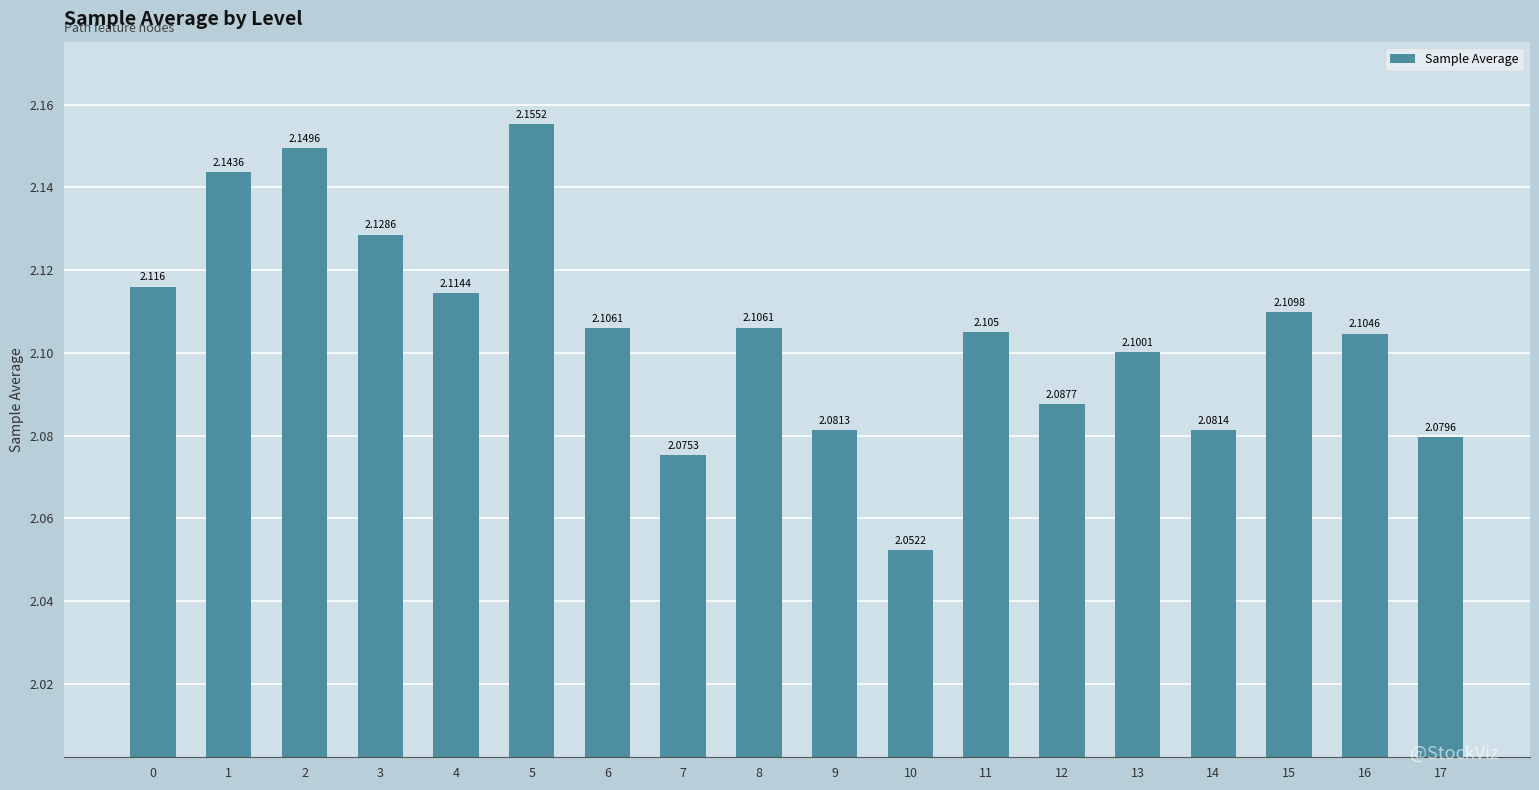

Rank the categories by value from lowest to highest.

10, 7, 17, 9, 14, 12, 13, 16, 11, 6, 8, 15, 4, 0, 3, 1, 2, 5